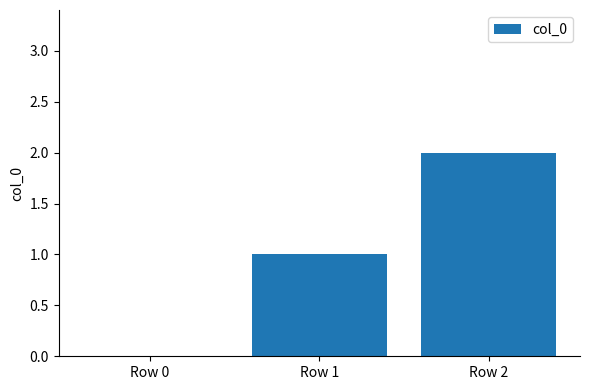

The chart shows a value of -1 at Row 0. True or false?

False